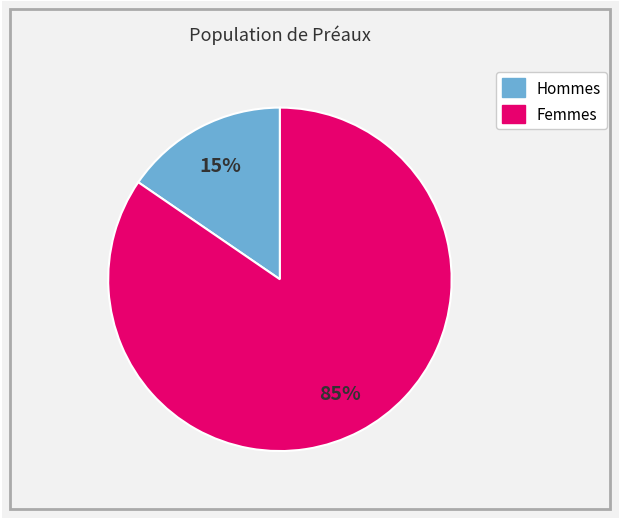

Count the number of slices in the pie.

2